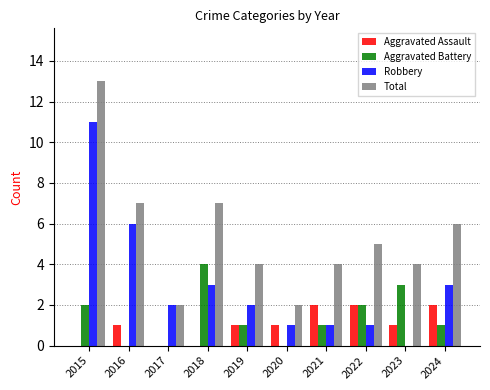

True or false: Aggravated Battery has a value of 1 at 2021.

True